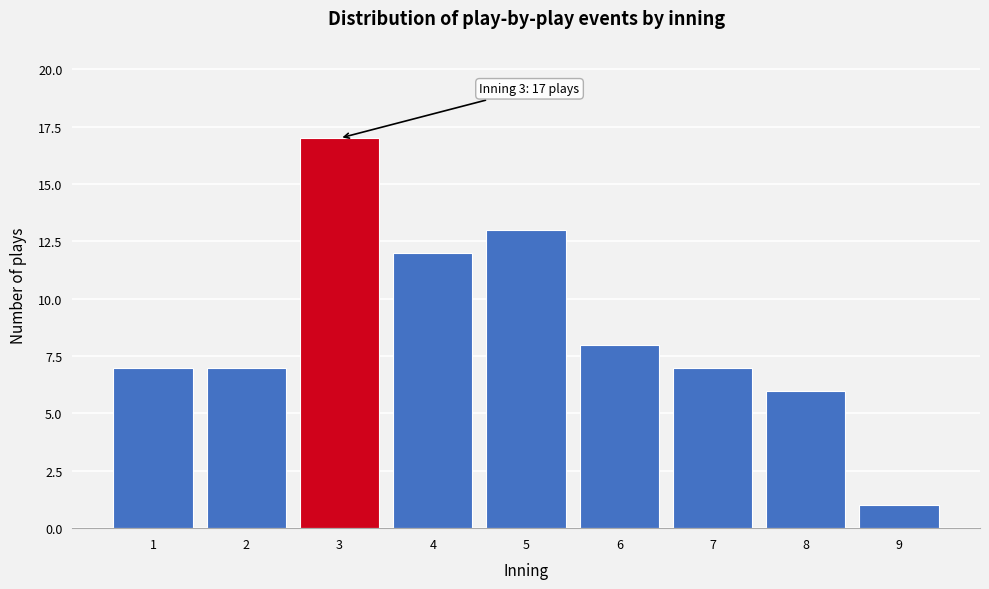

Over which range of the x-axis is the bar tallest?

2.5 to 3.5